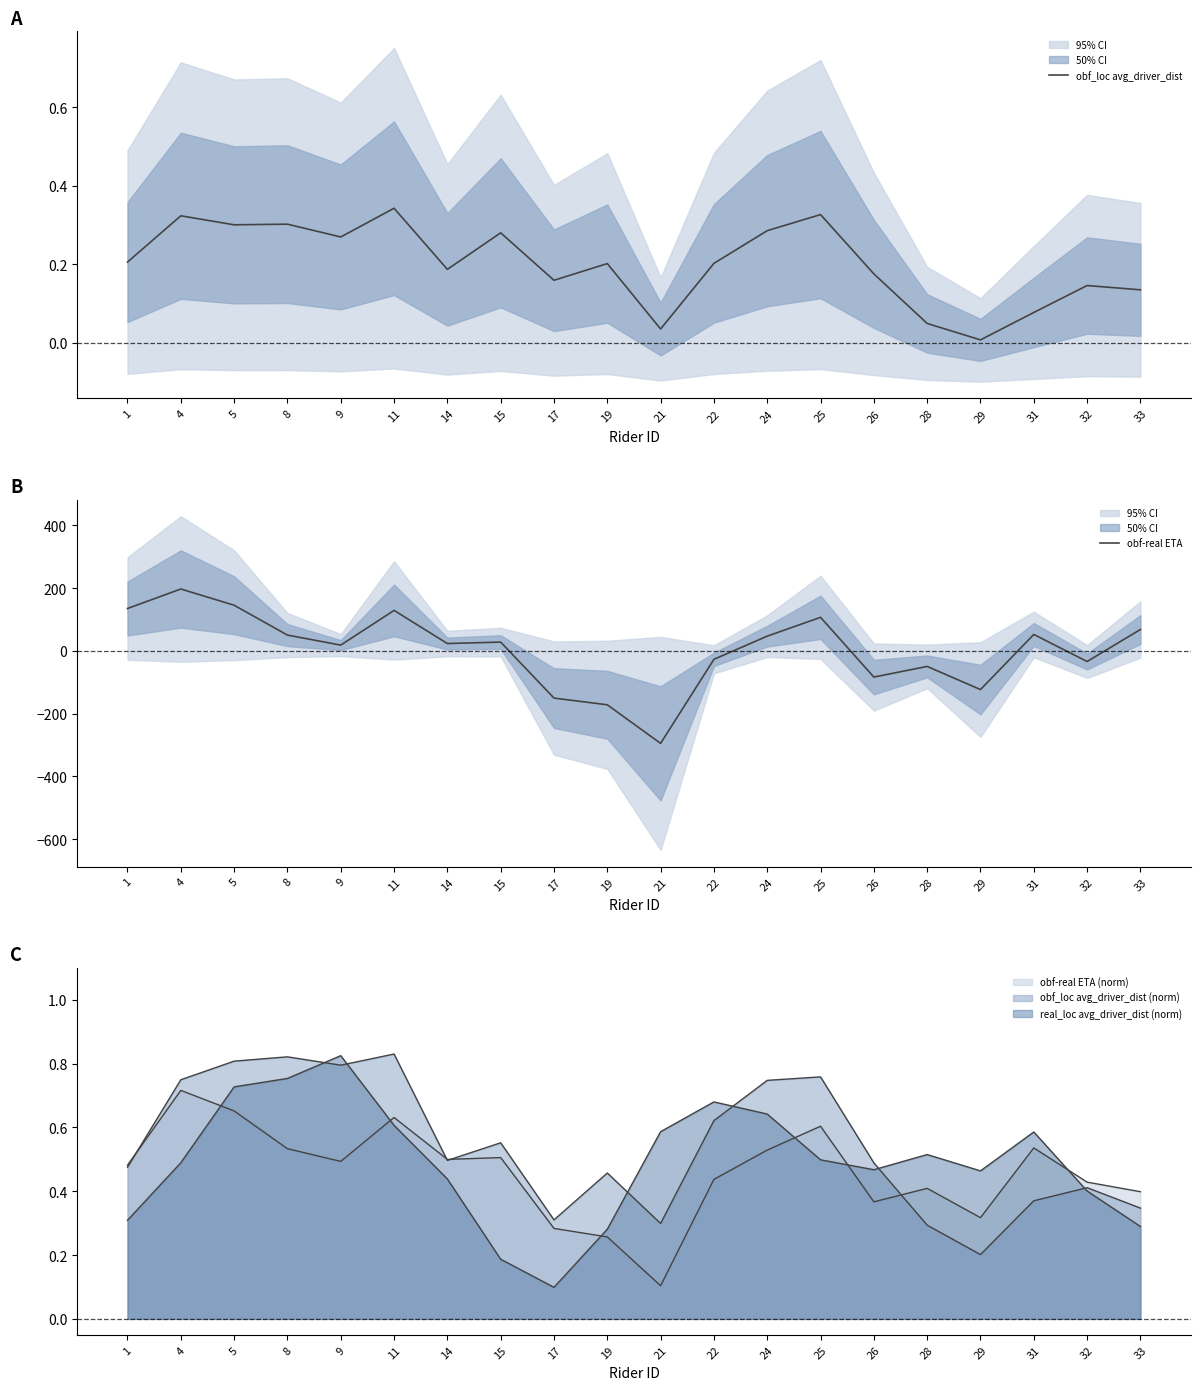

True or false: obf-real ETA and obf_loc avg_driver_dist intersect in this chart.

True